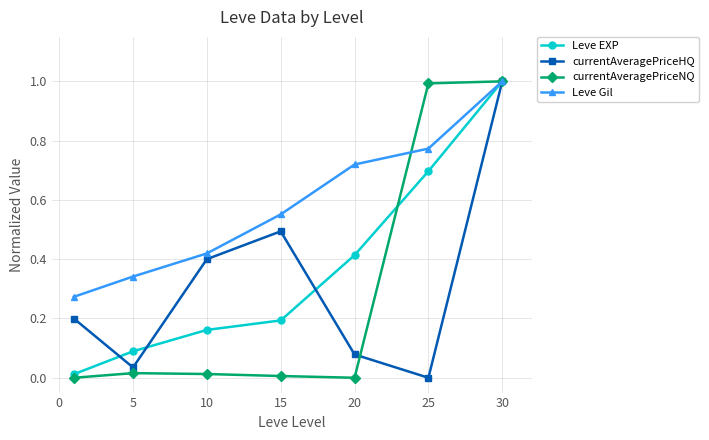

Which series has the largest total across all categories?

Leve Gil